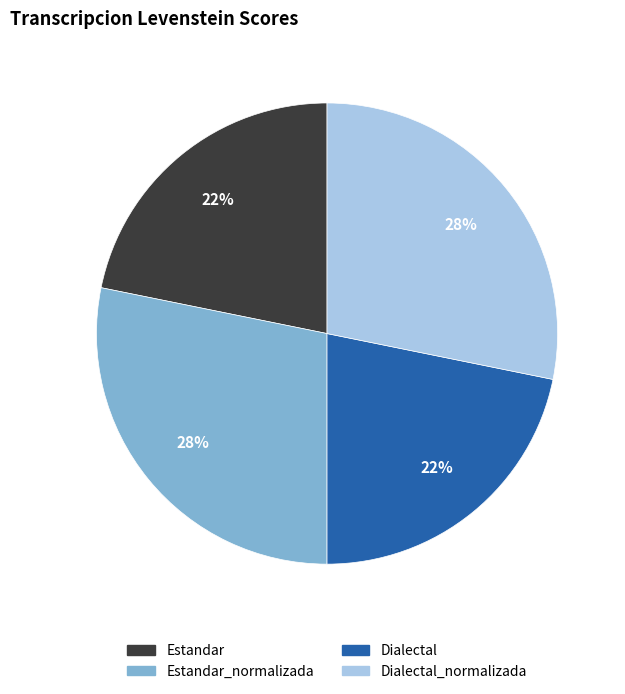

How many segments does this pie chart have?

4